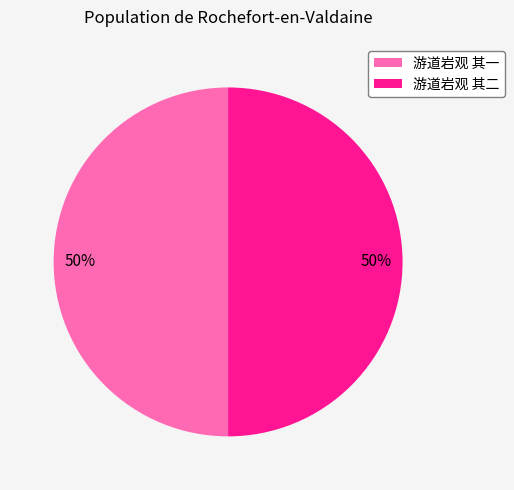

To the nearest percent, what percentage of the pie is 游道岩观 其二?

50%